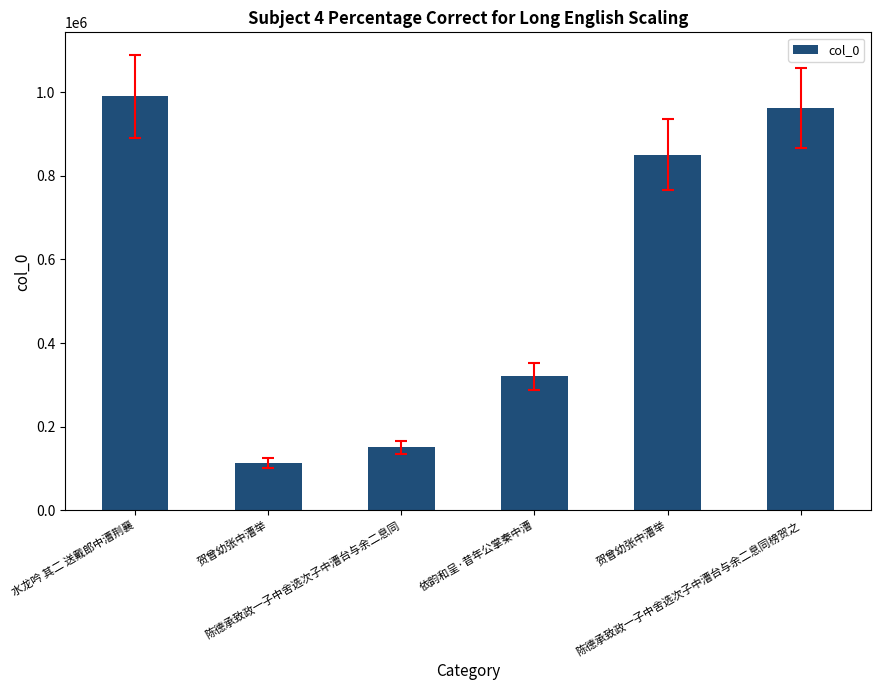

What is the average value?

564525